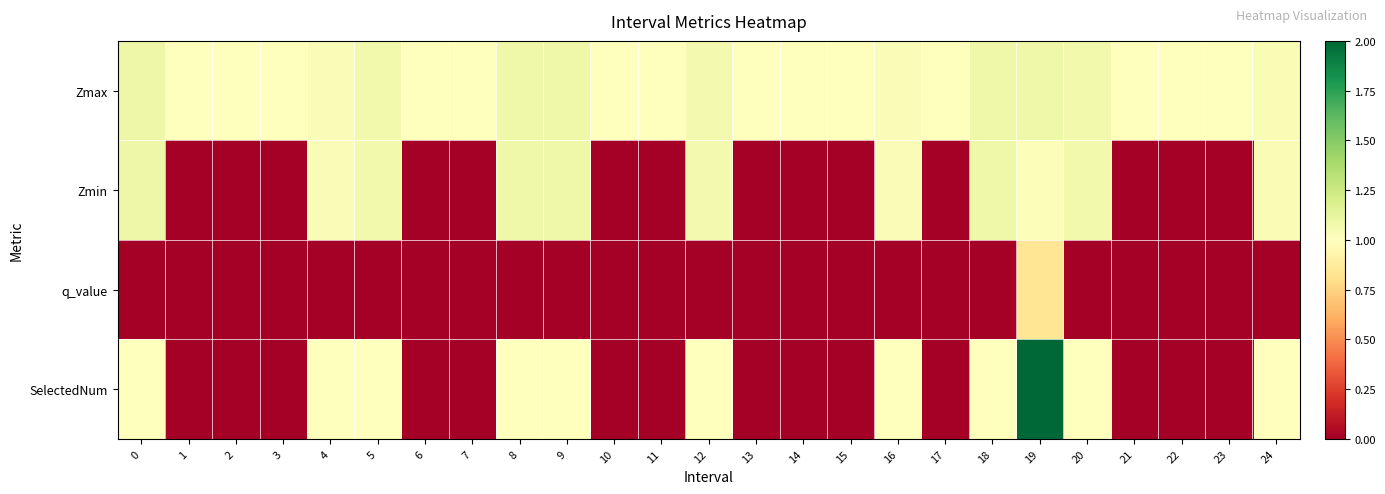

Which series has the largest total across all categories?

Zmax